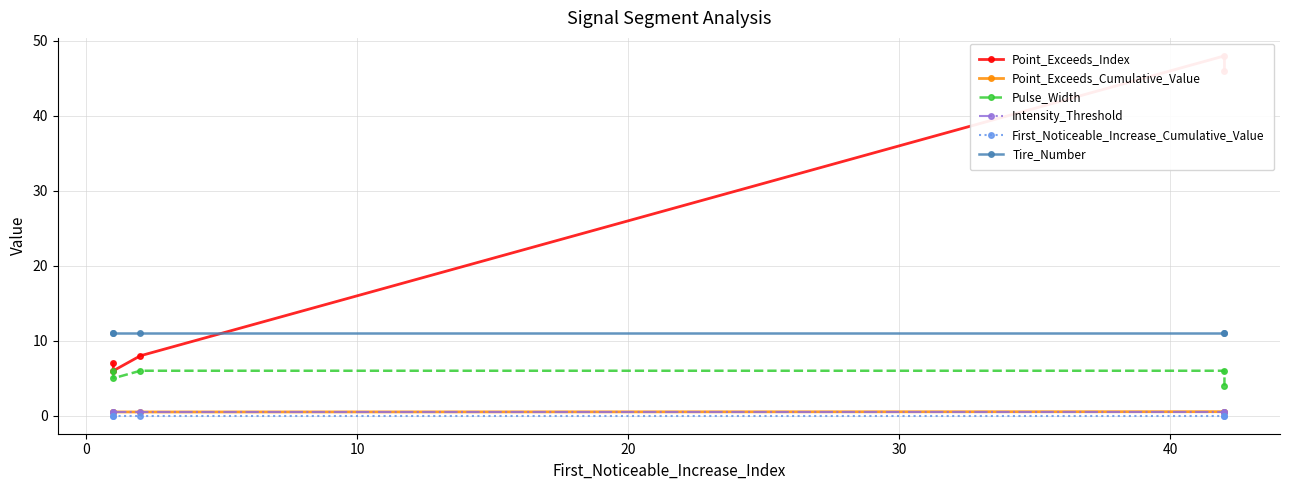

The value of Intensity_Threshold at 0 is 0.5. True or false?

True